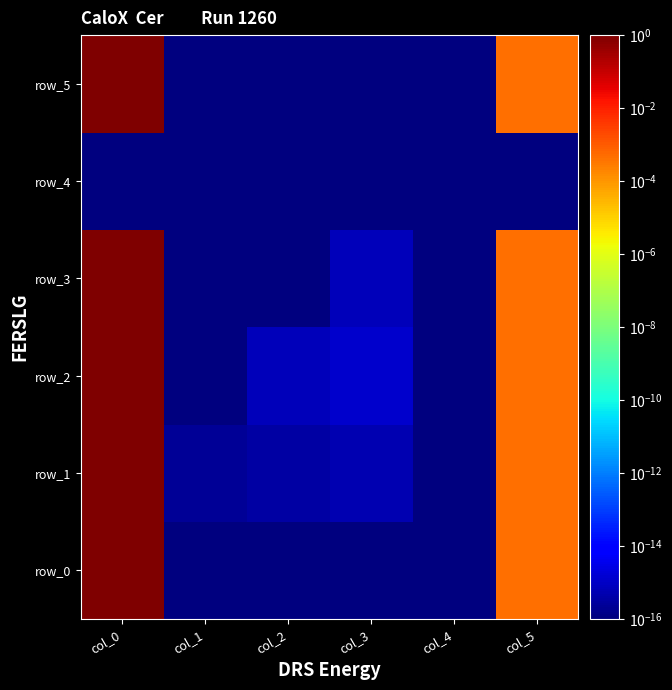

Count the number of data series in this chart.

6